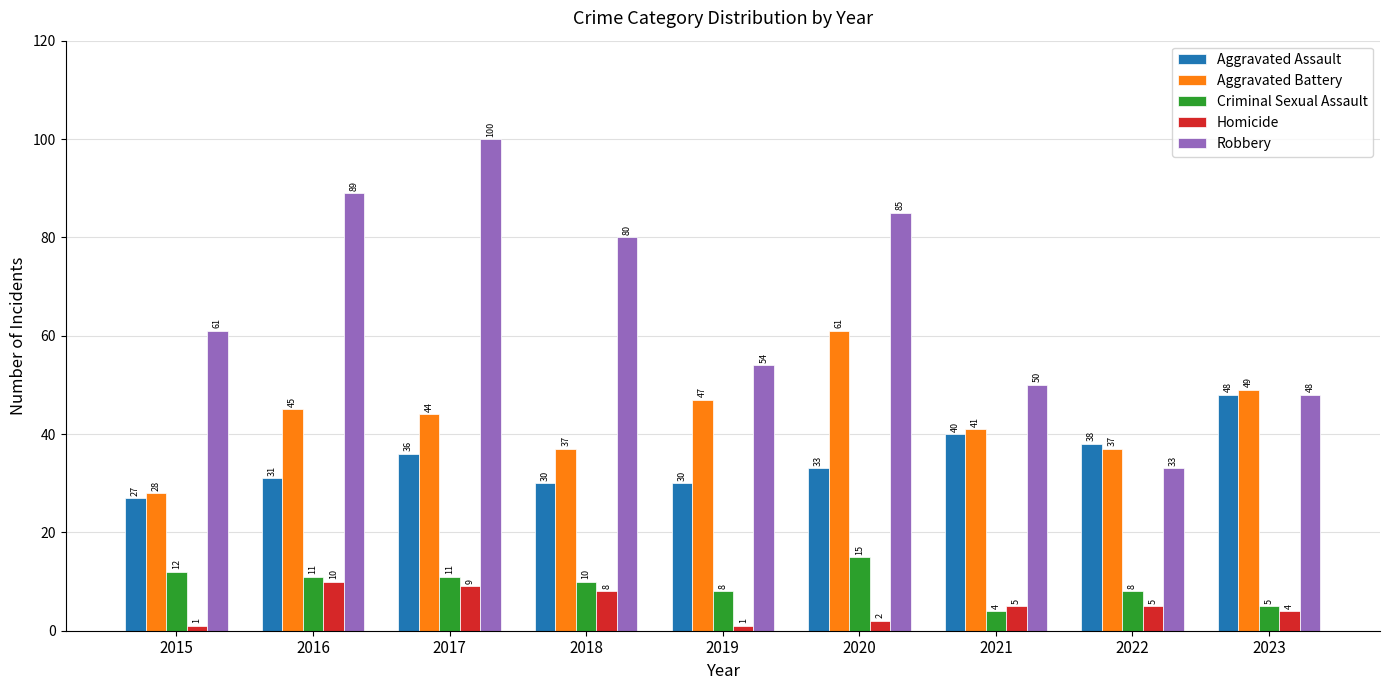

What is the value of the Aggravated Battery bar at the 4th from the left?

37